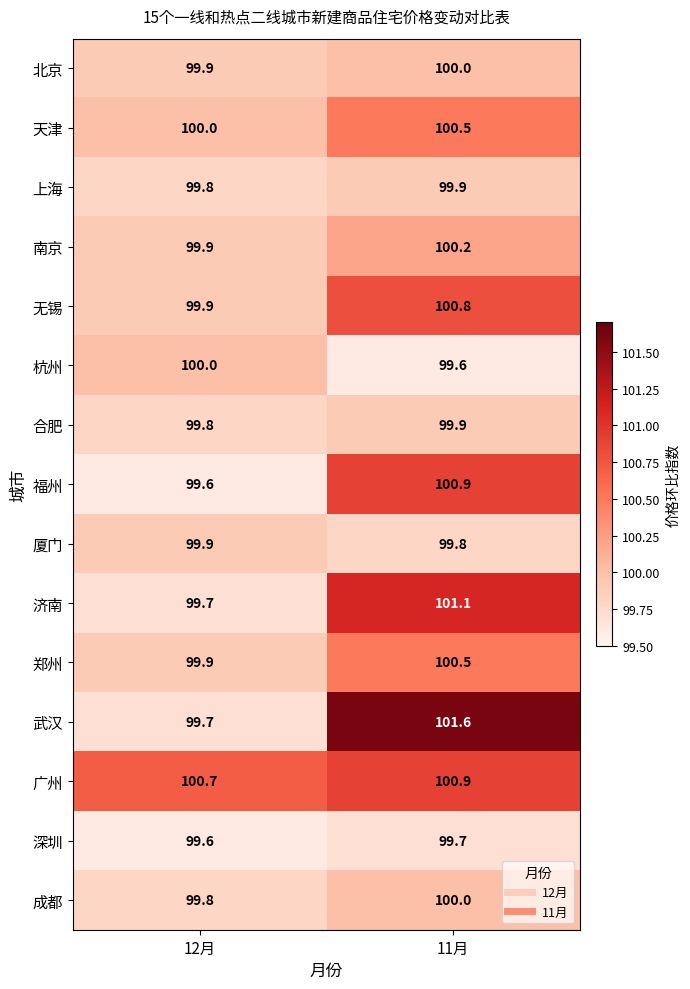

What is the difference between the highest and lowest values at 11月?

2.0